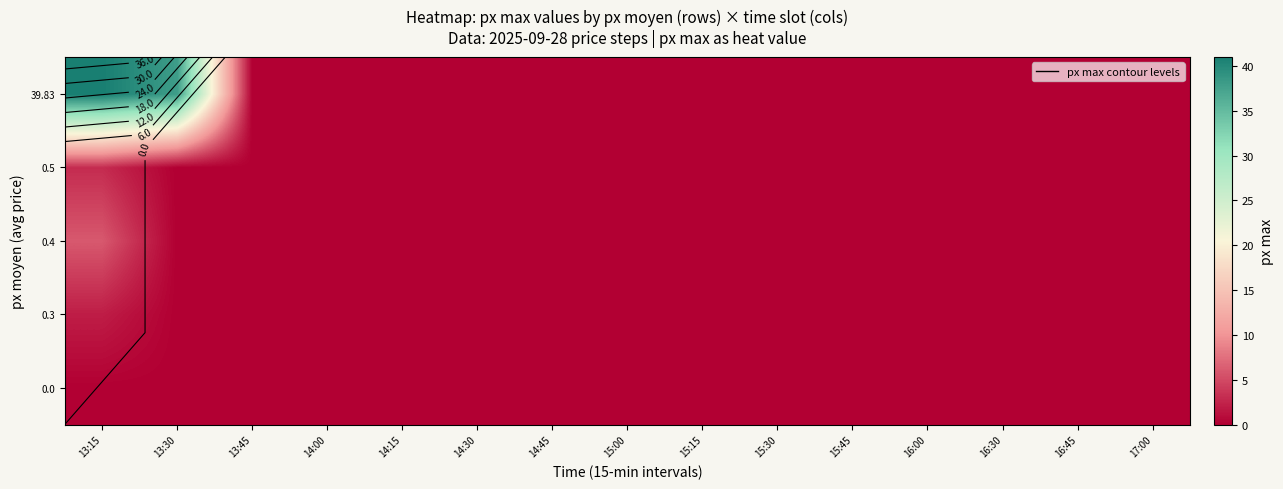

At how many categories does at least one series exceed 27?

2